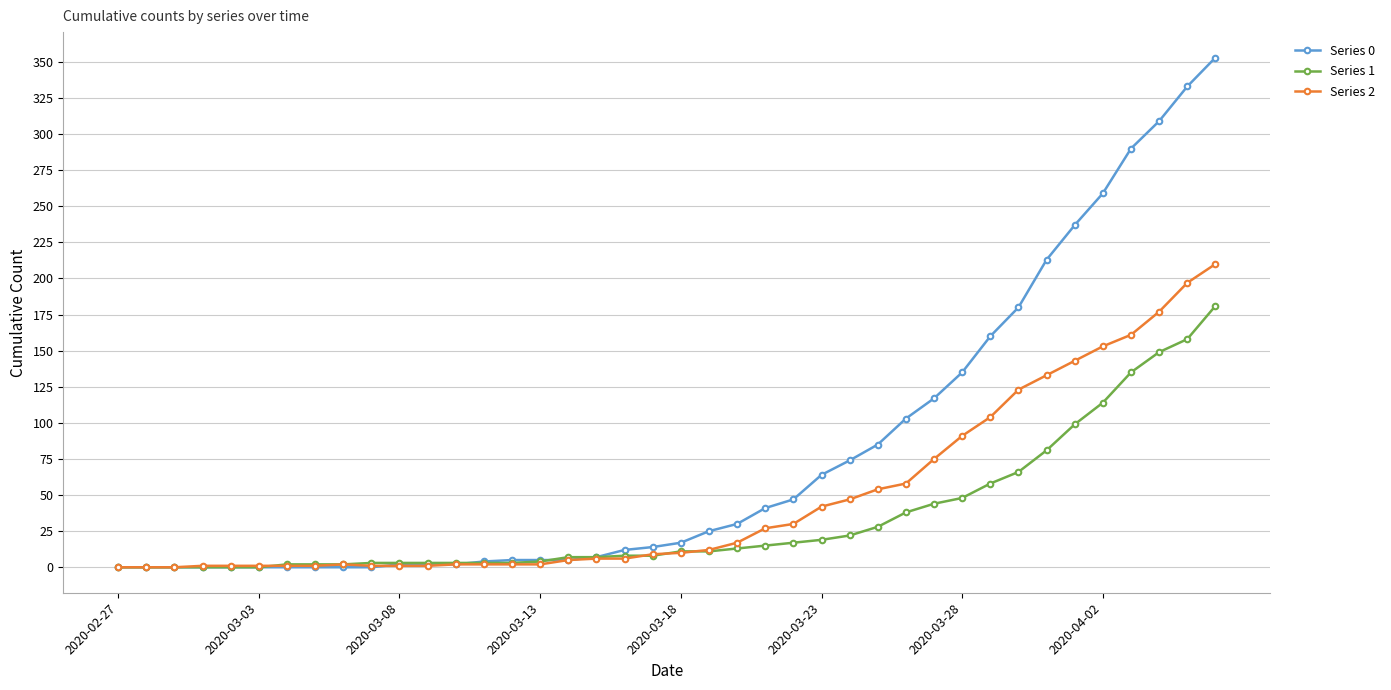

What is the maximum value shown in the chart?

353